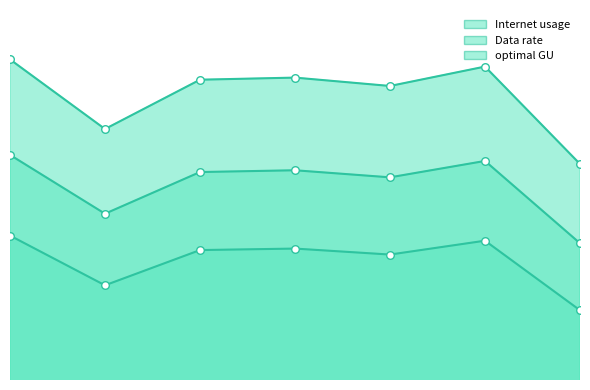

Which series has the largest total across all categories?

Internet usage